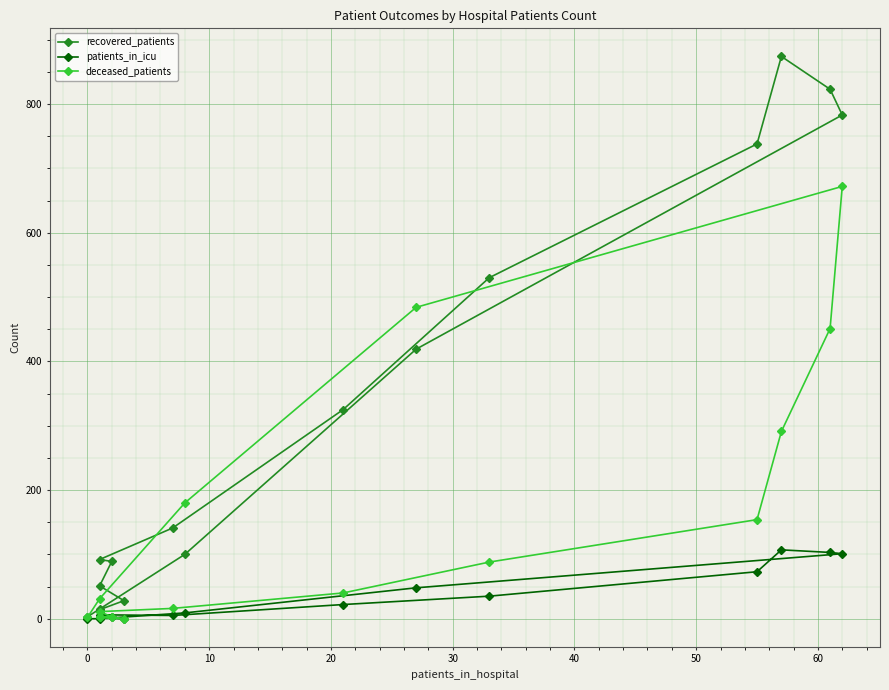

The patients_in_icu series shows 13 at 13. True or false?

False